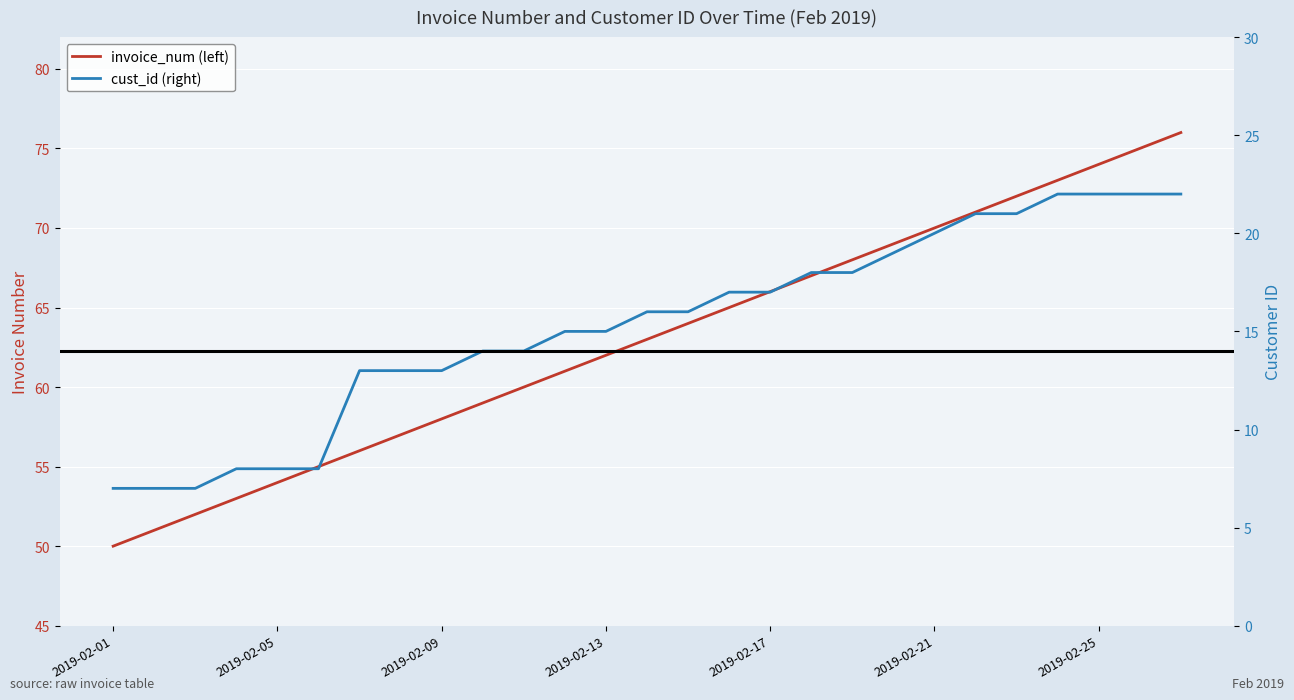

True or false: cust_id (right) and invoice_num (left) intersect in this chart.

False